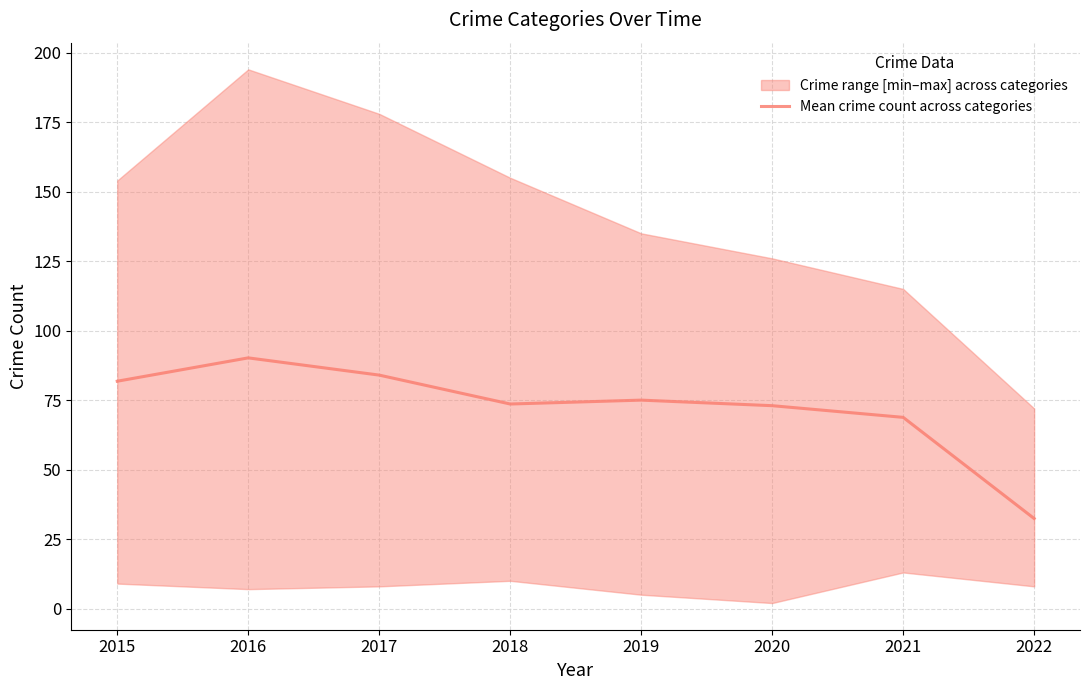

True or false: there are more than 2 points higher than both neighbors.

False